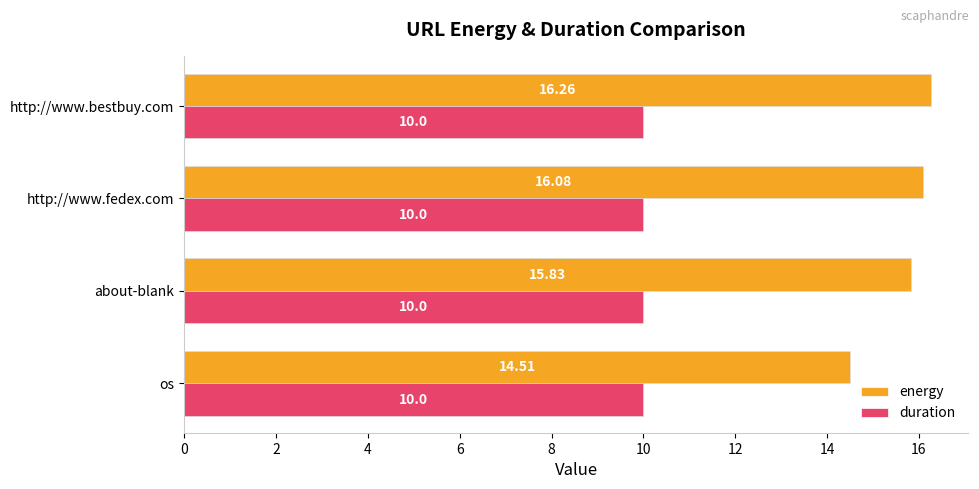

List the series in order of their overall mean, lowest first.

duration, energy